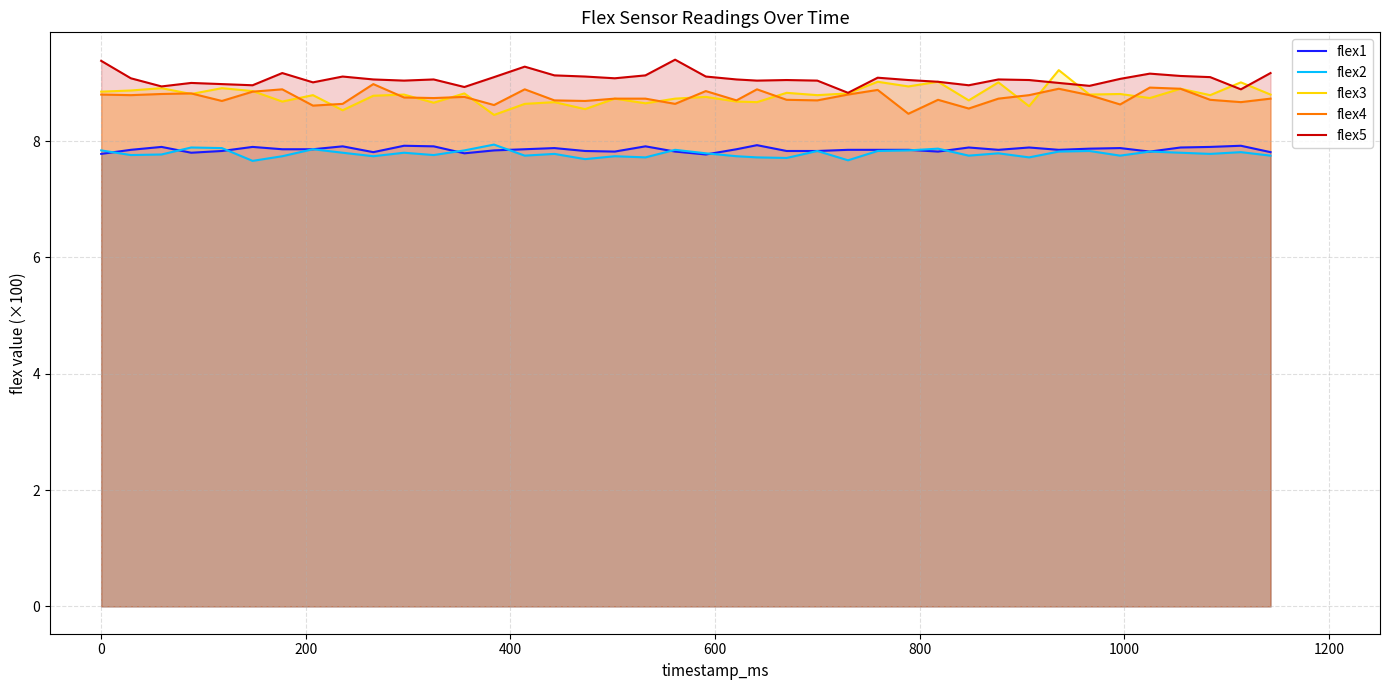

True or false: flex2 and flex3 intersect in this chart.

False